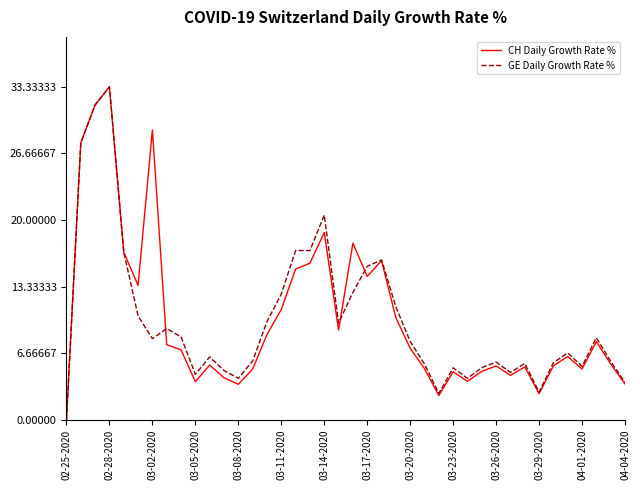

What is the maximum value for CH Daily Growth Rate %?

33.3